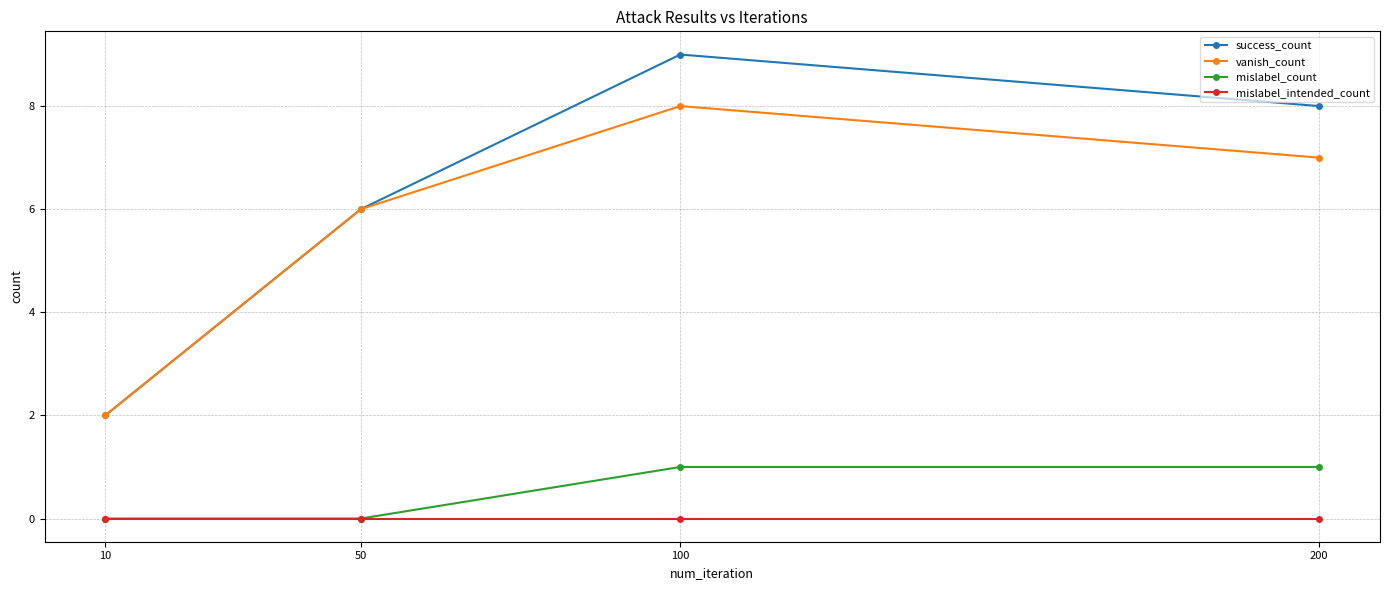

Is the value of mislabel_intended_count at 10 greater than the value of vanish_count at 200?

No